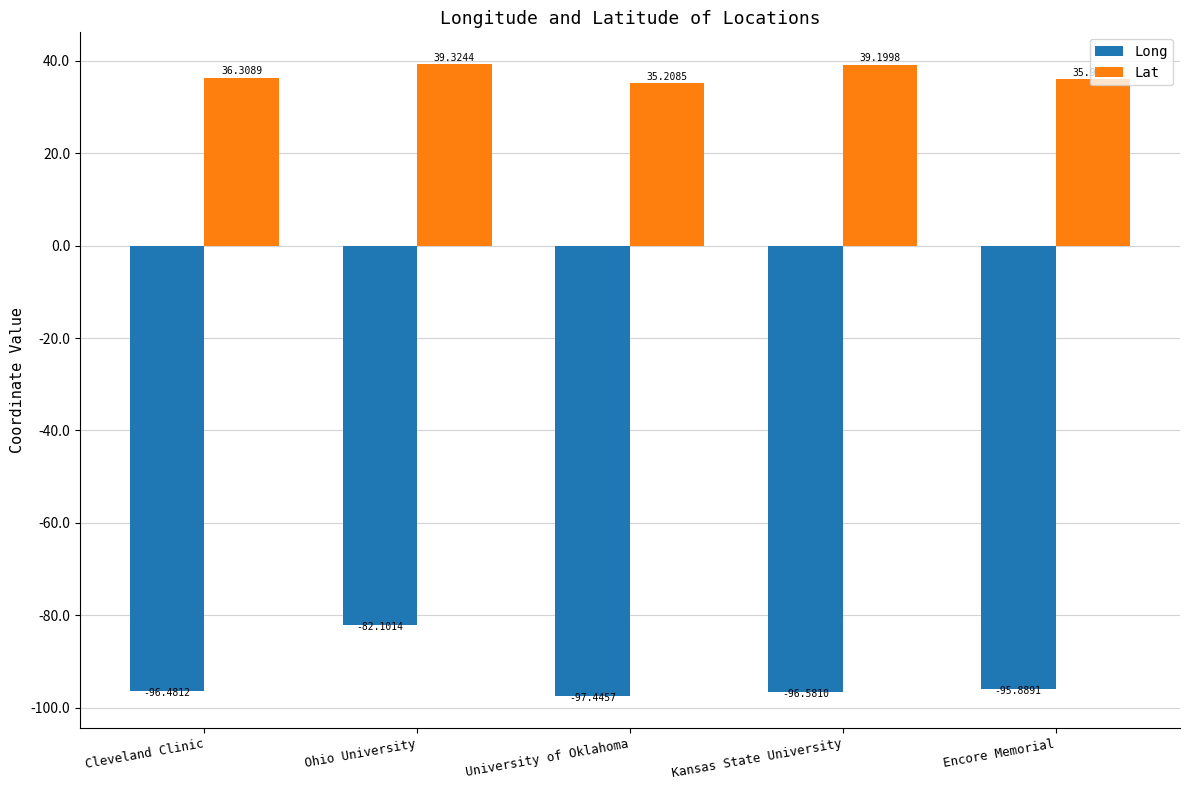

List the series in order of their overall mean, lowest first.

Long, Lat